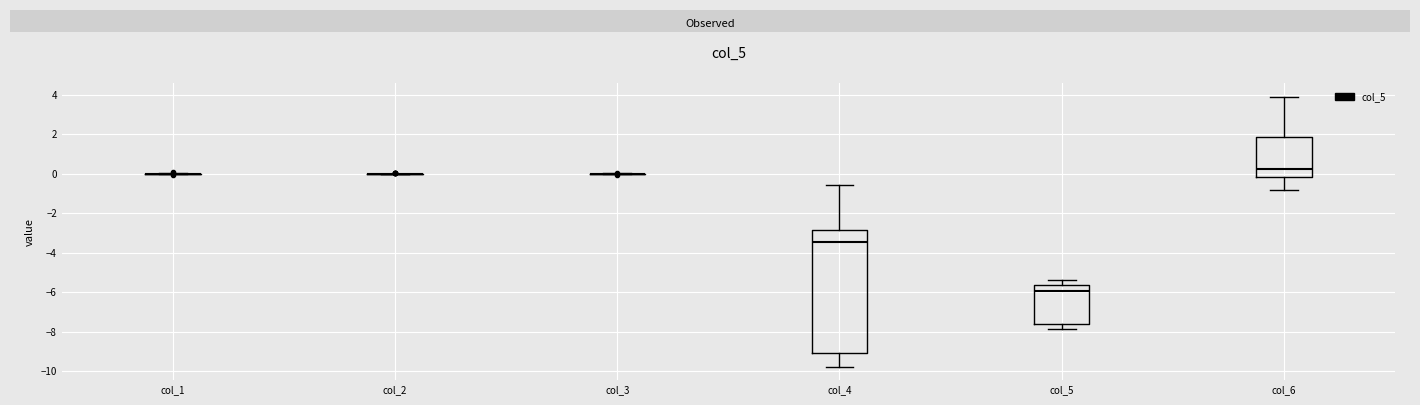

Reading left to right, read every box against the y-axis: the position of its median line, the range the box covers, and the ends of its whiskers. The values are not printed on the chart, so give them approximately, as read against the axis.

col_1: box collapsed to a line at 0.0, whiskers 0.0 to 0.0
col_2: box collapsed to a line at 0.0, whiskers 0.0 to 0.0
col_3: box collapsed to a line at 0.0, whiskers 0.0 to 0.0
col_4: median -3.4, box -9.0 to -2.8, whiskers -9.8 to -0.6
col_5: median -6.0, box -7.6 to -5.6, whiskers -7.8 to -5.4
col_6: median 0.2, box -0.2 to 1.8, whiskers -0.8 to 4.0